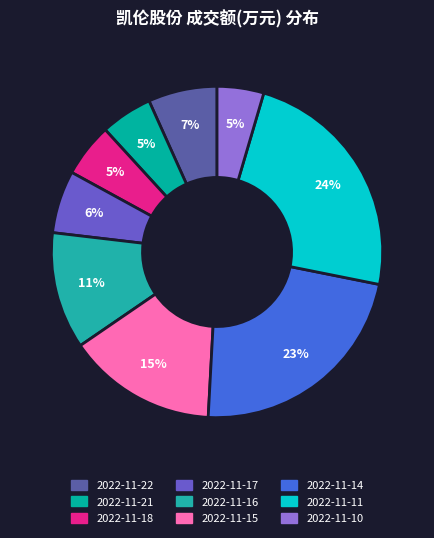

What percentage is the 2022-11-18 slice, to the nearest percent?

5%